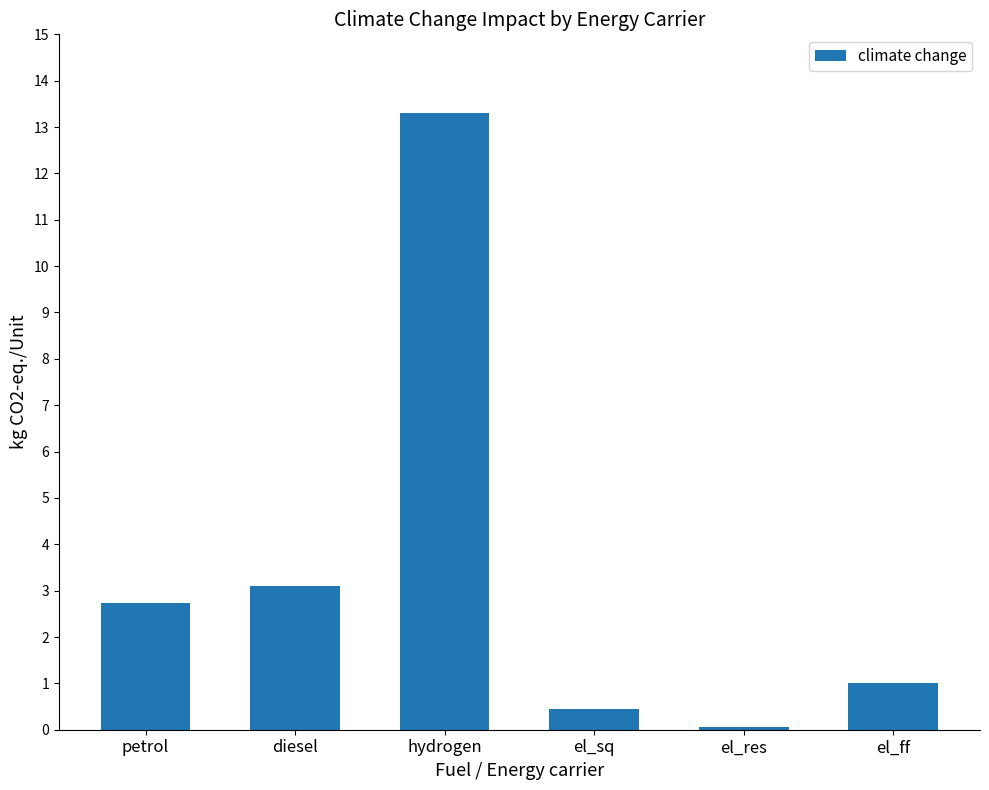

How many bars are there in total?

6